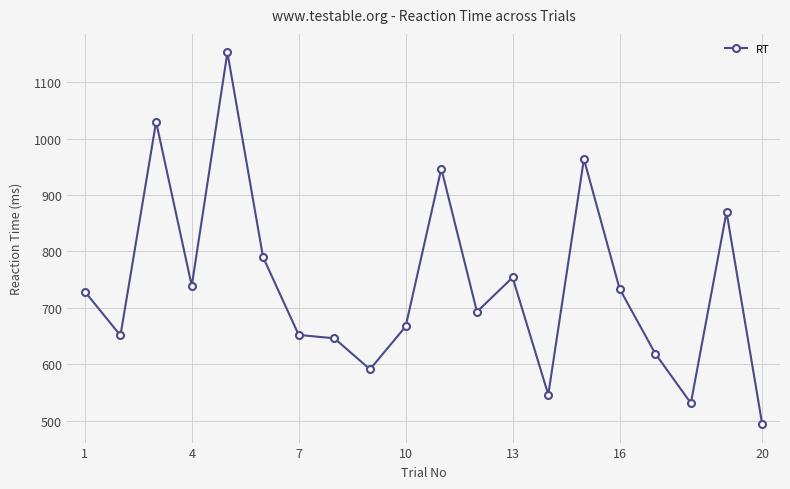

How many distinct data groups are displayed?

1